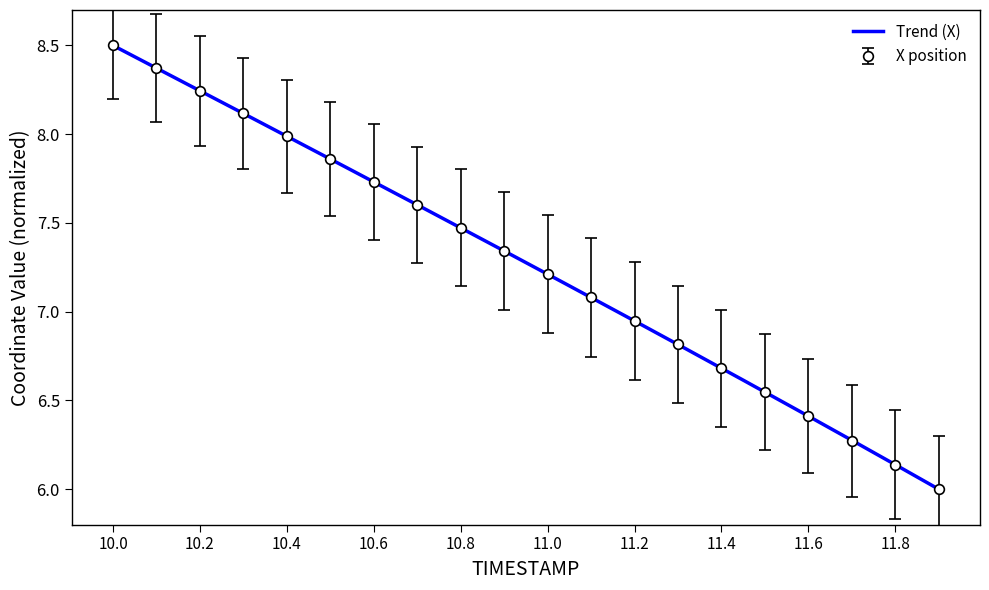

True or false: Y and X intersect in this chart.

False